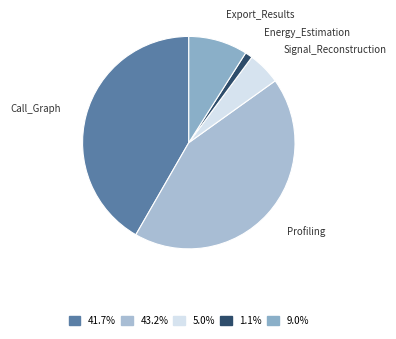

Approximately how many times larger is the value at Signal_Reconstruction compared to Export_Results?

0.6